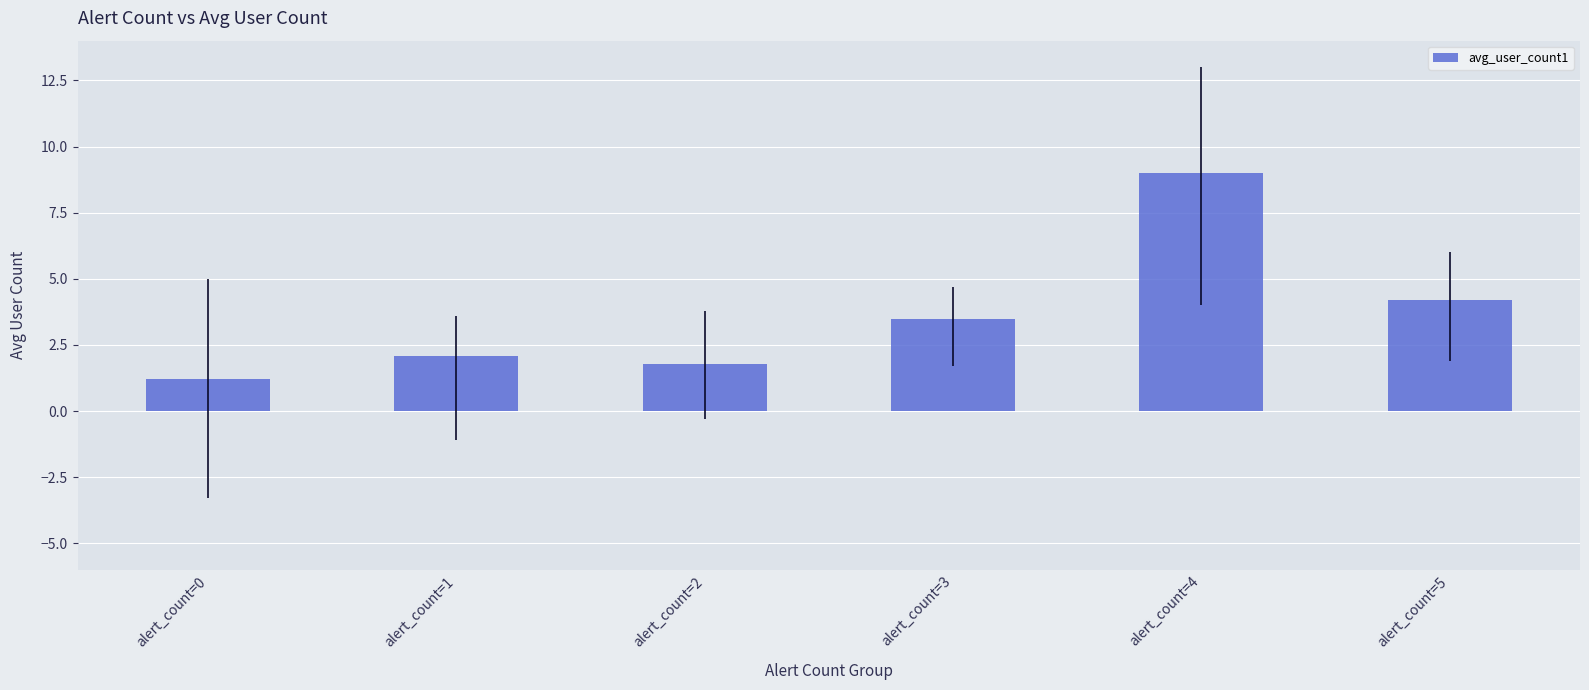

What is the sum of the values at alert_count=4 and alert_count=1?

11.1